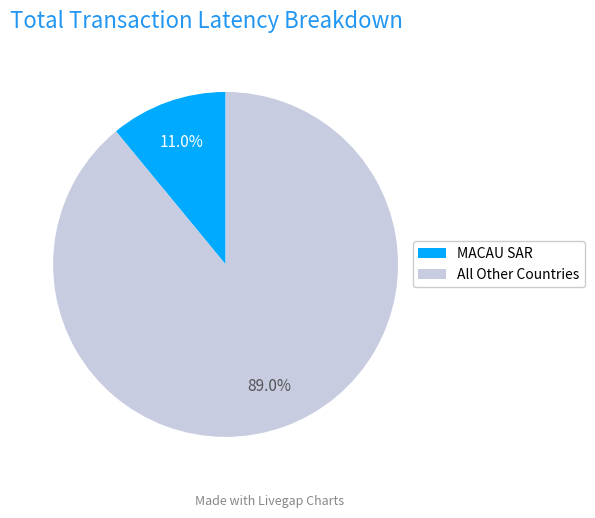

What is the largest slice in the pie chart?

All Other Countries